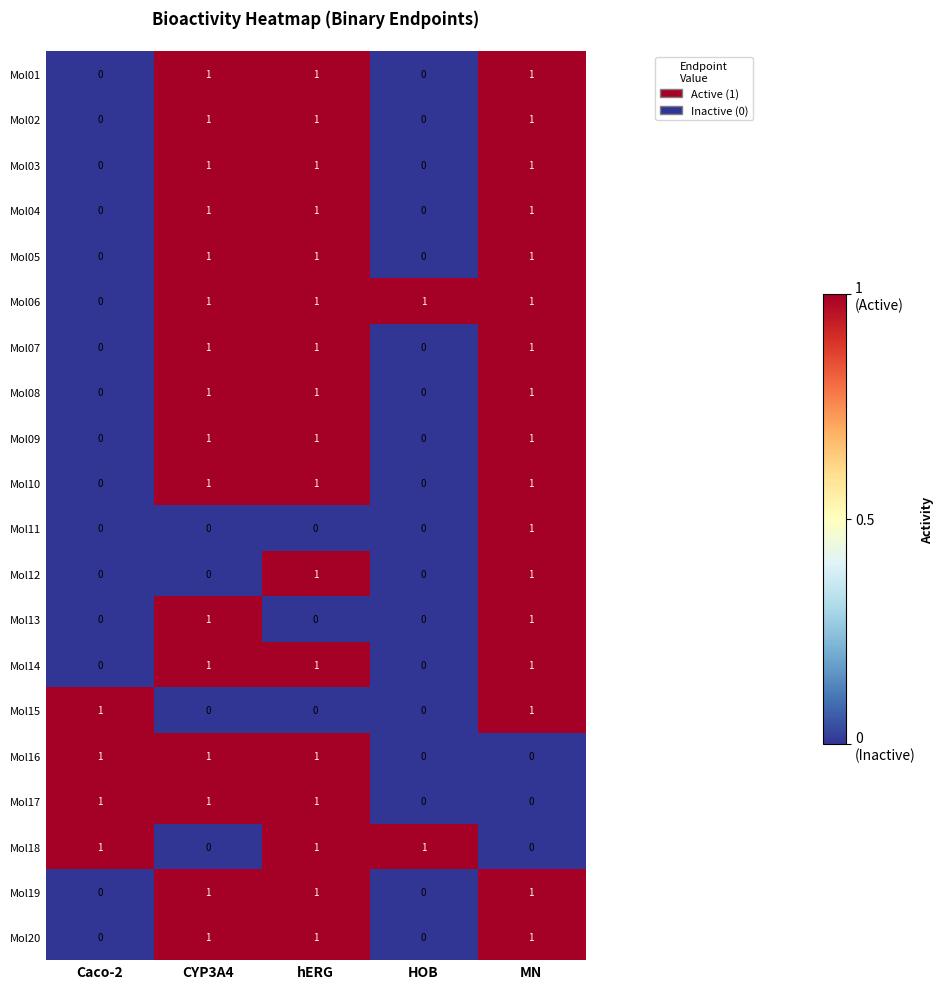

The value of Mol19 at MN is 0. True or false?

False